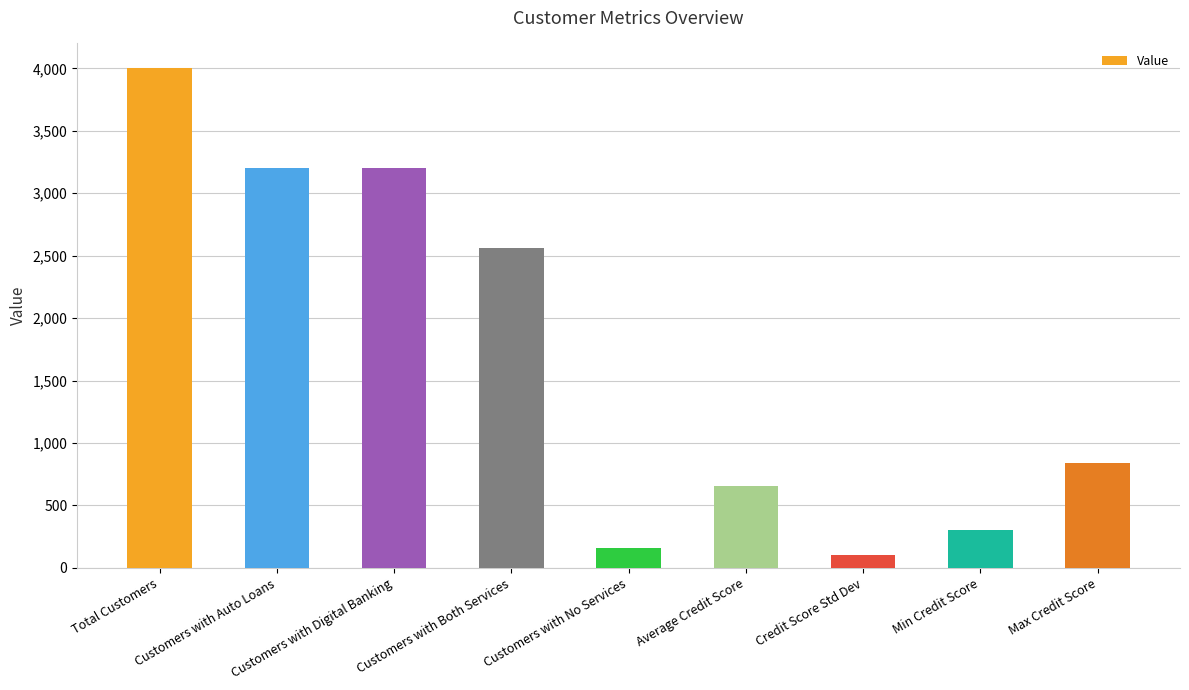

The value at Customers with Auto Loans is 3200. True or false?

True